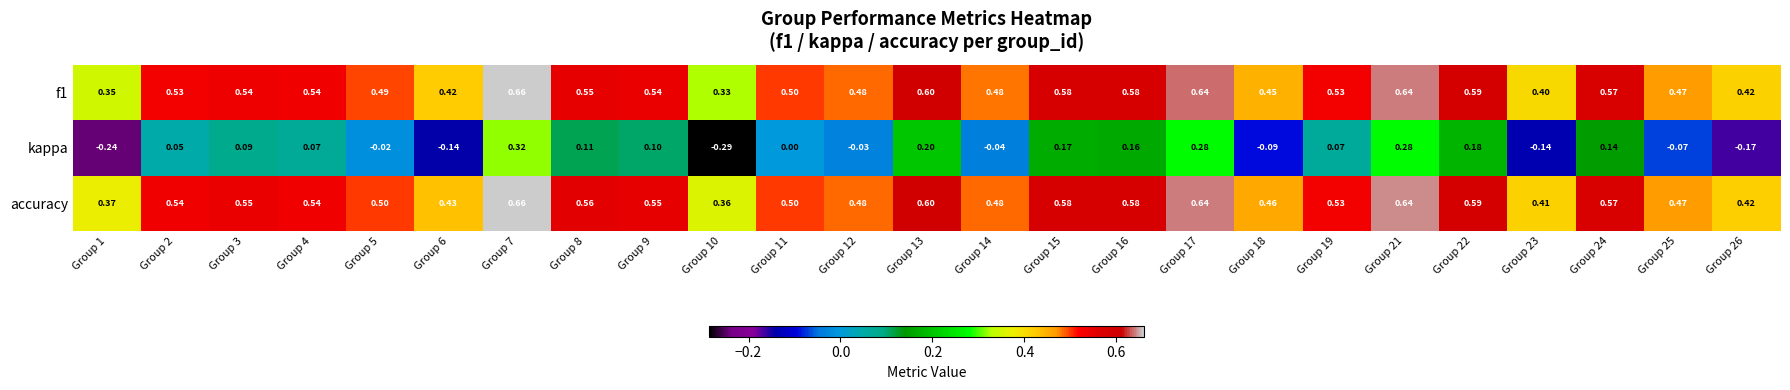

Which series changed the most between Group 1 and Group 3?

kappa